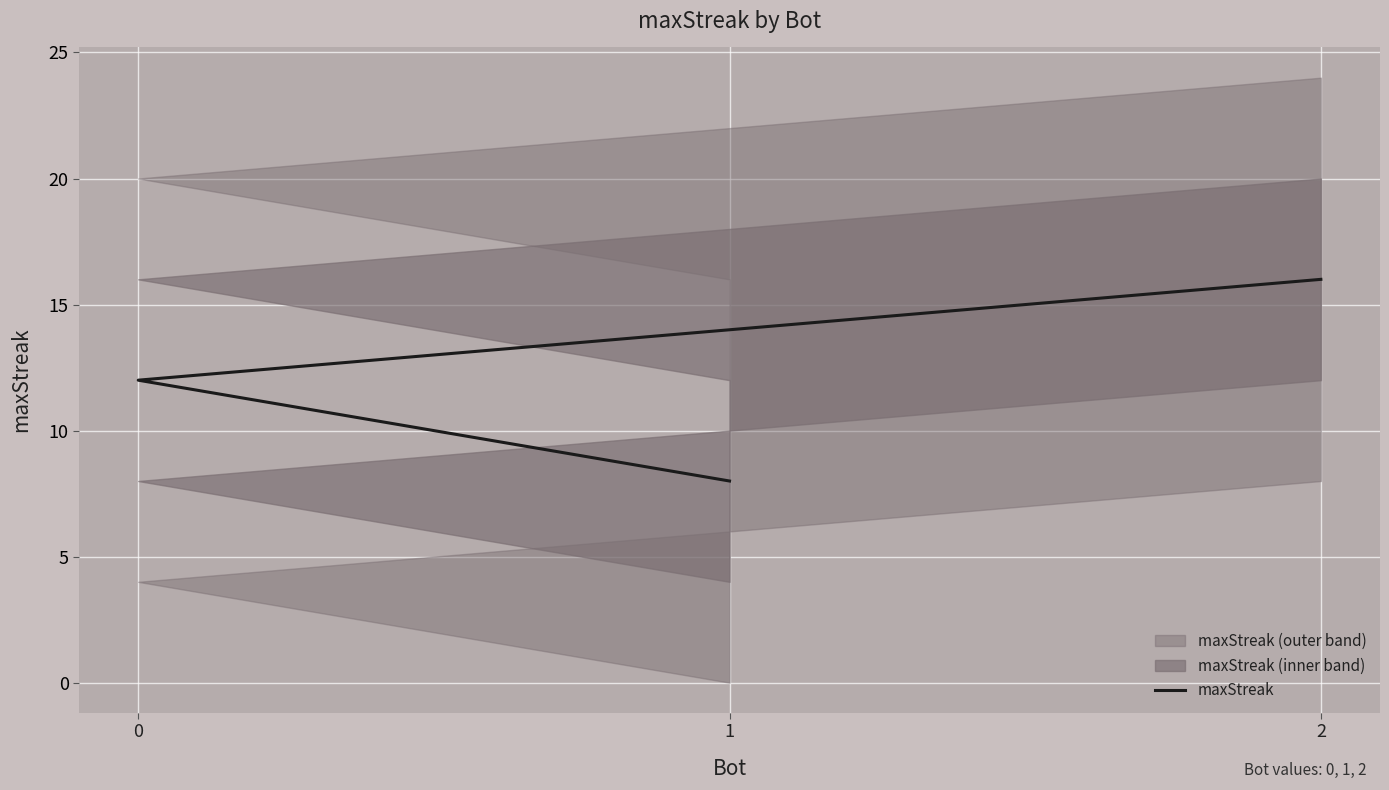

How many distinct data groups are displayed?

1